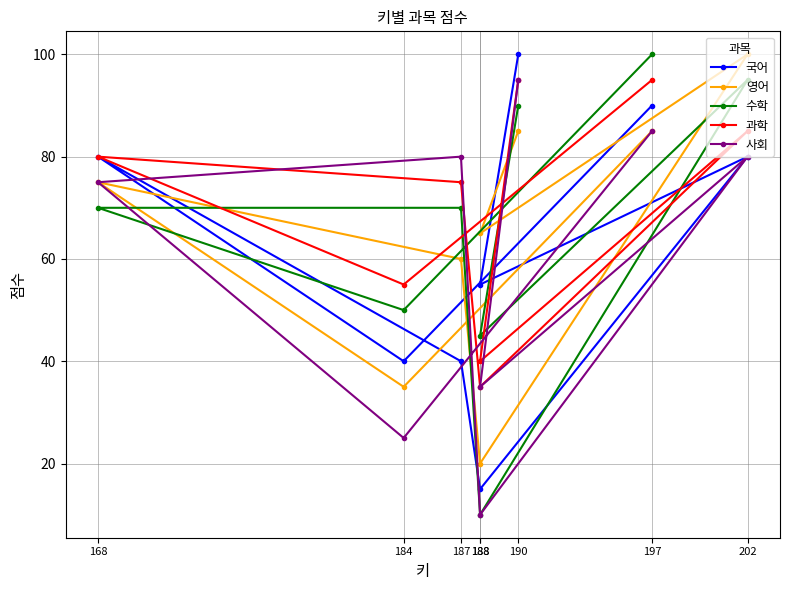

Is this an area chart (filled region under the line)?

No